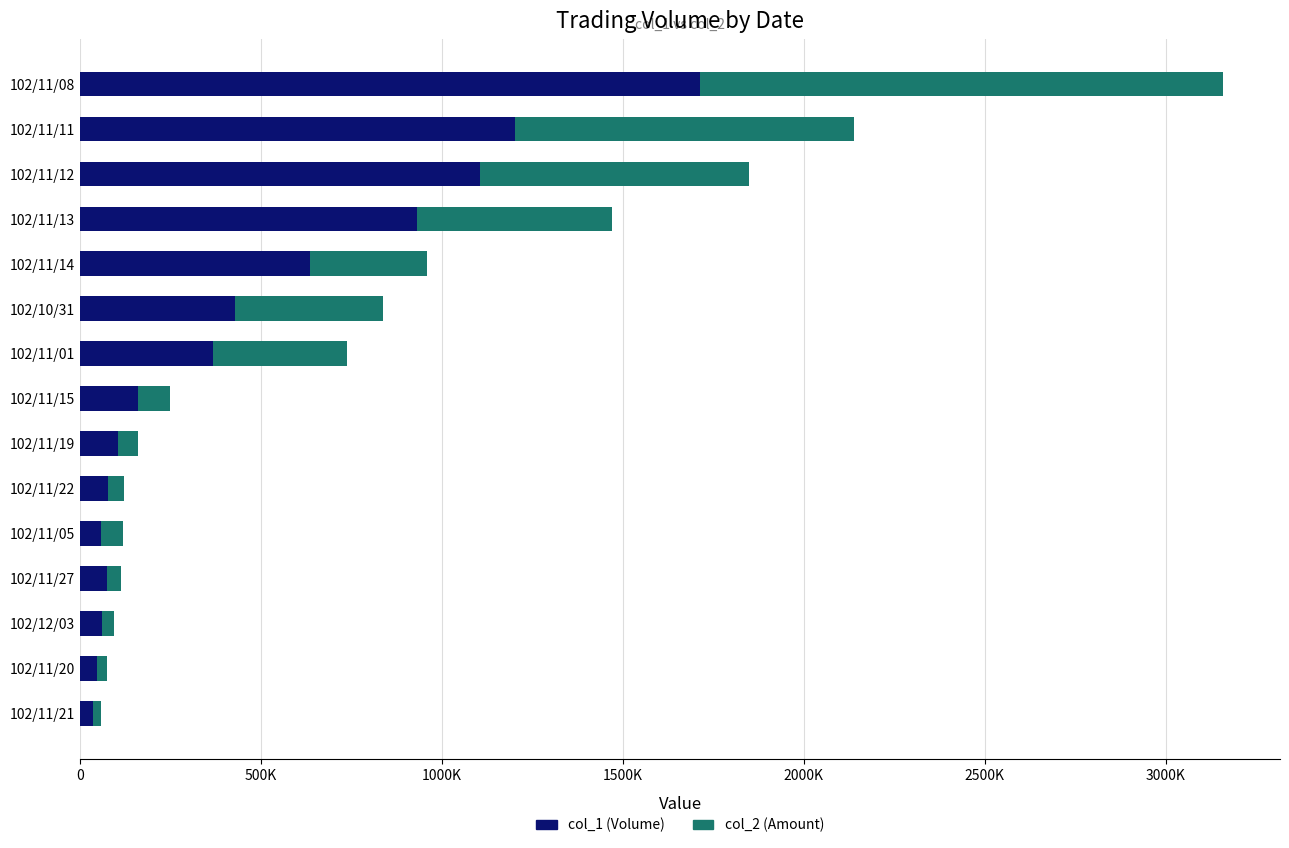

What is the sum of all col_1 (Volume) values?

6992880